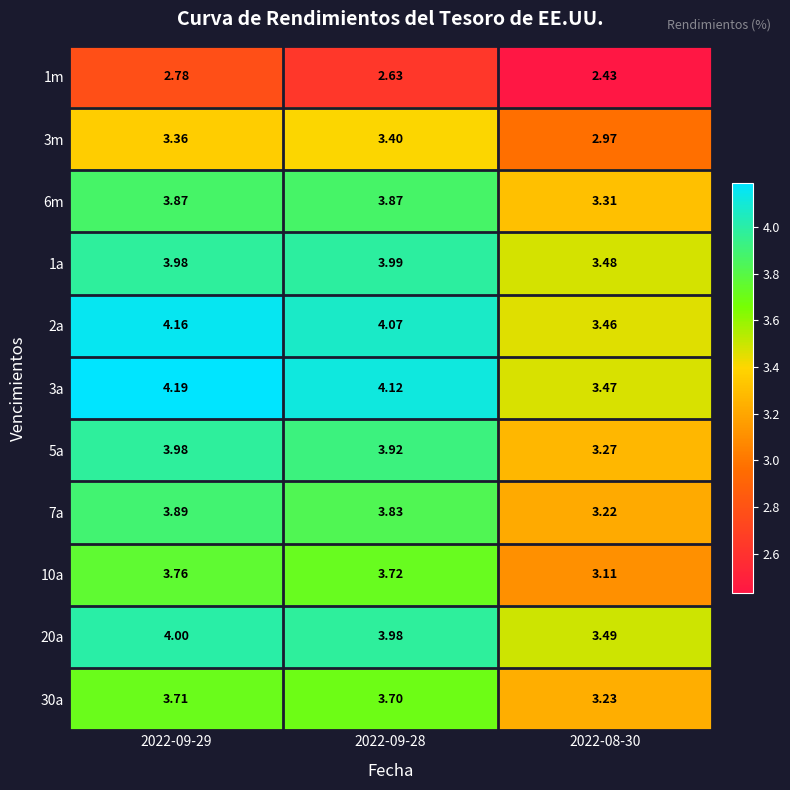

Which series has the largest total across all categories?

3a